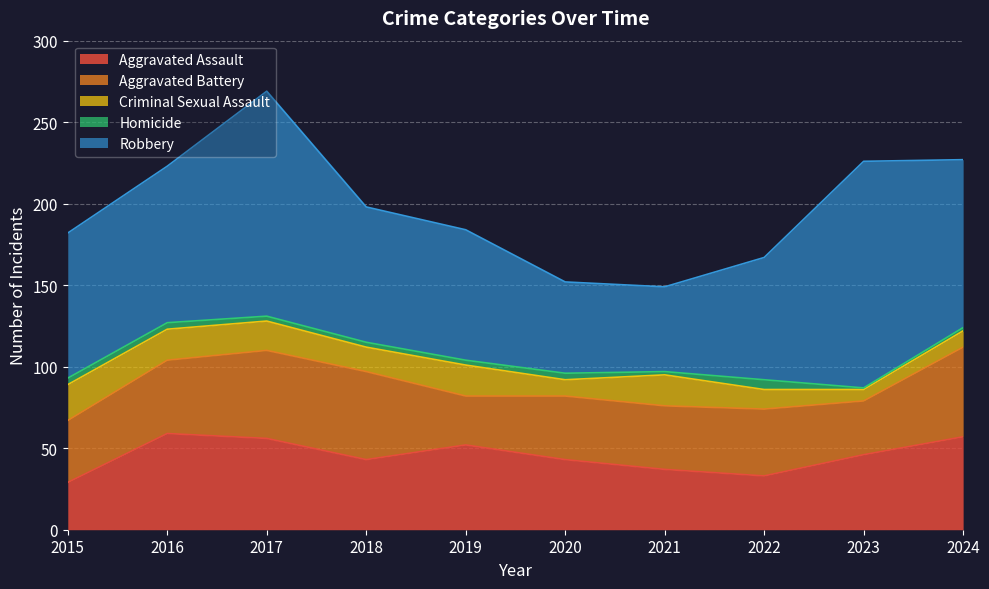

Is the value of Aggravated Assault at 2024 greater than the value of Criminal Sexual Assault at 2019?

Yes